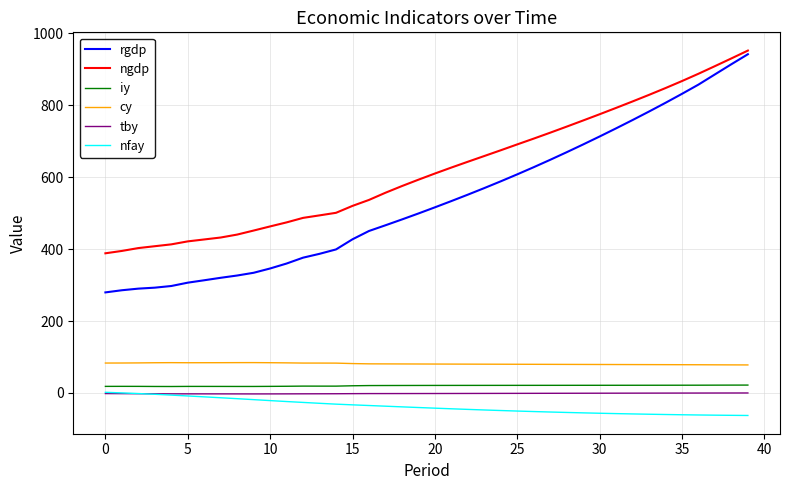

True or false: cy and ngdp intersect in this chart.

False